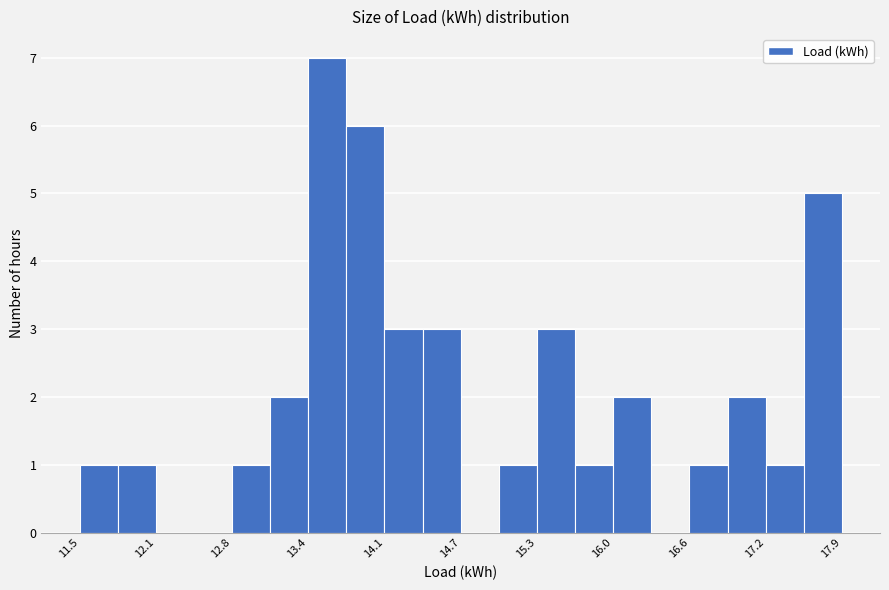

Read against the x-axis, roughly where is the centre of the tallest bar?

13.6